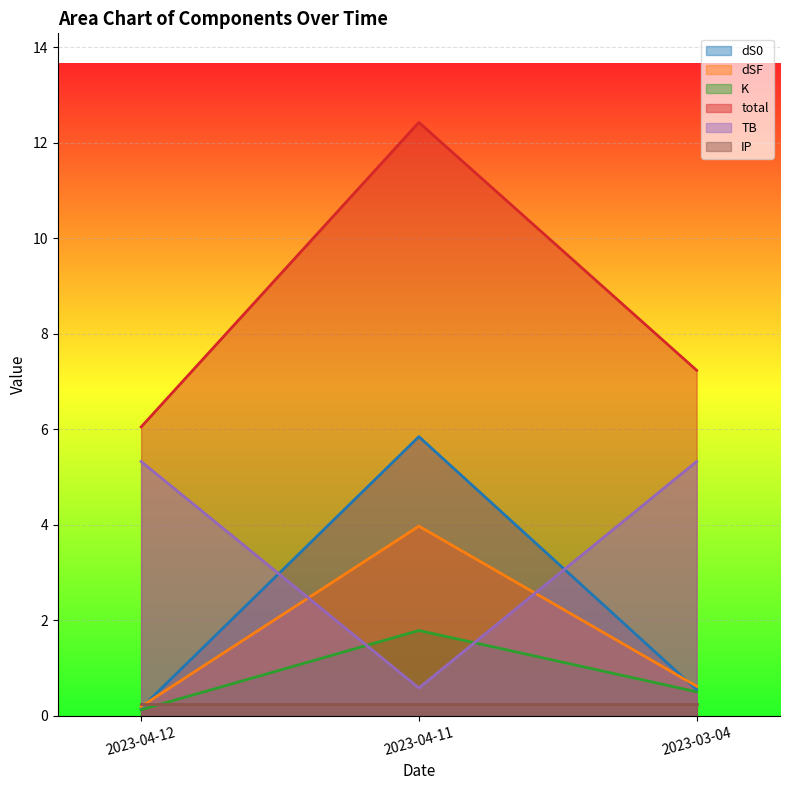

Where is dS0 nearest to the value 3?

2023-03-04